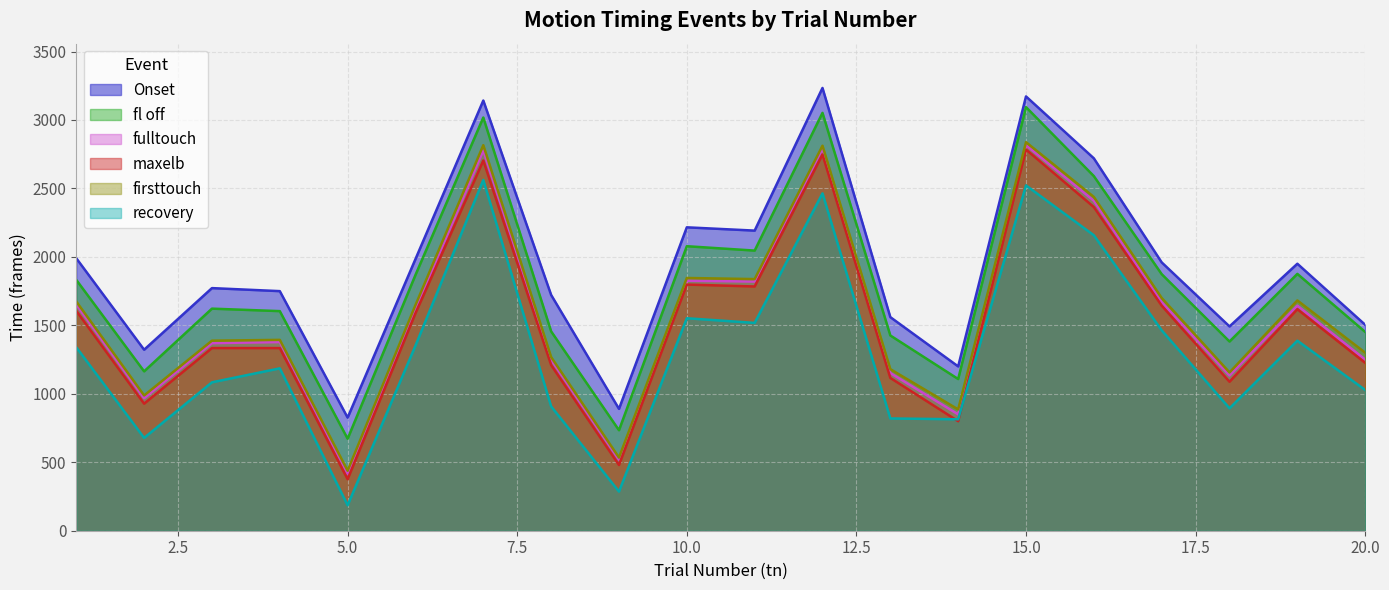

What is the value of the recovery point at the 1st from the left?

1340.0